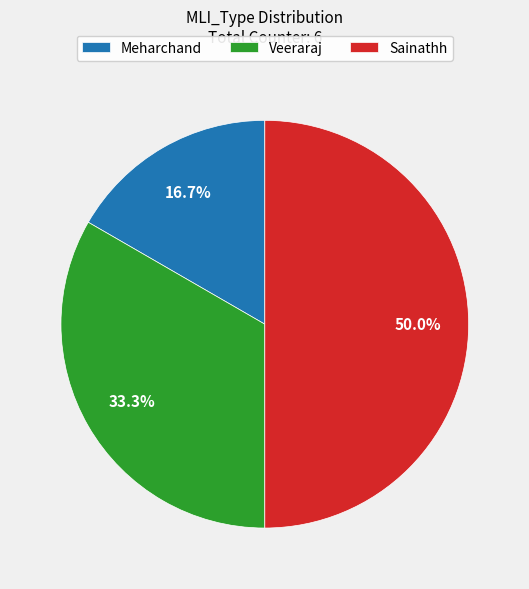

Combined, what portion of the pie is Meharchand and Veeraraj?

50.0%